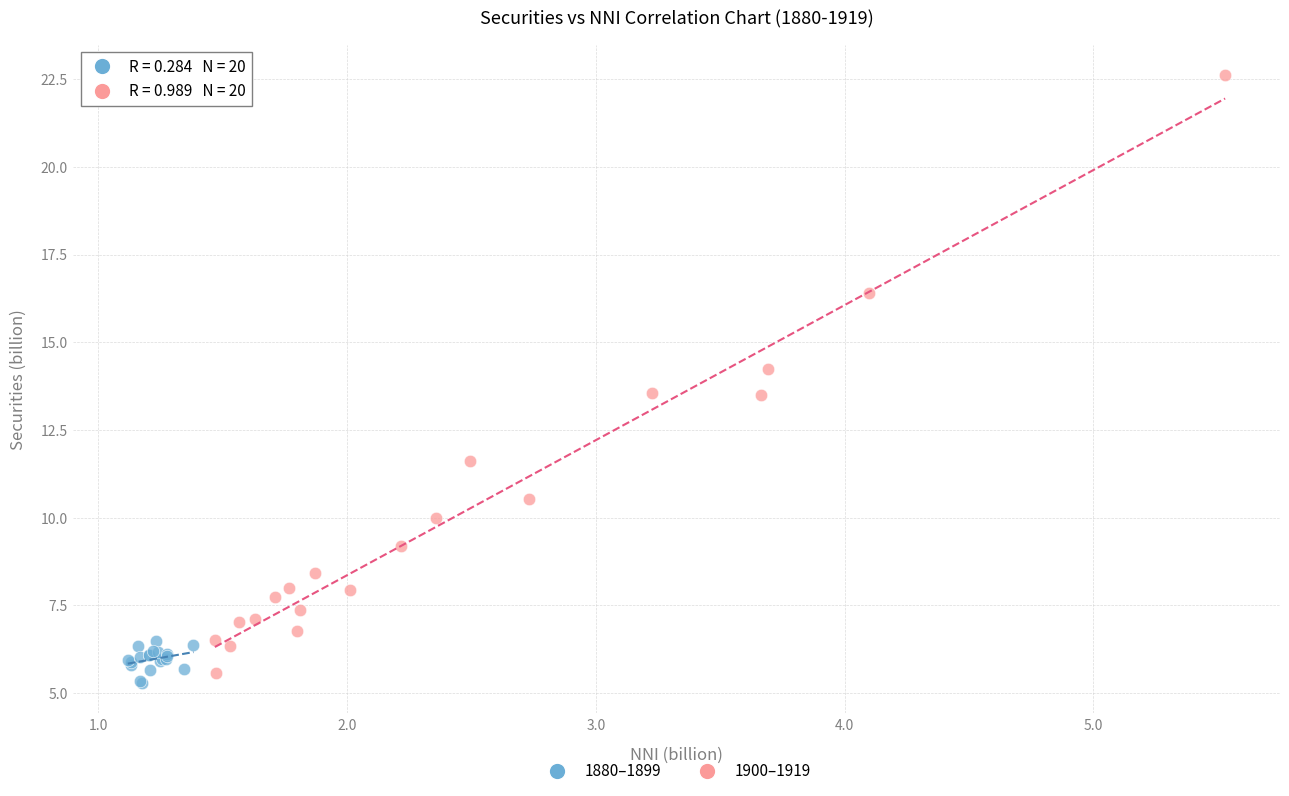

Which series reaches the maximum Y coordinate?

1900–1919